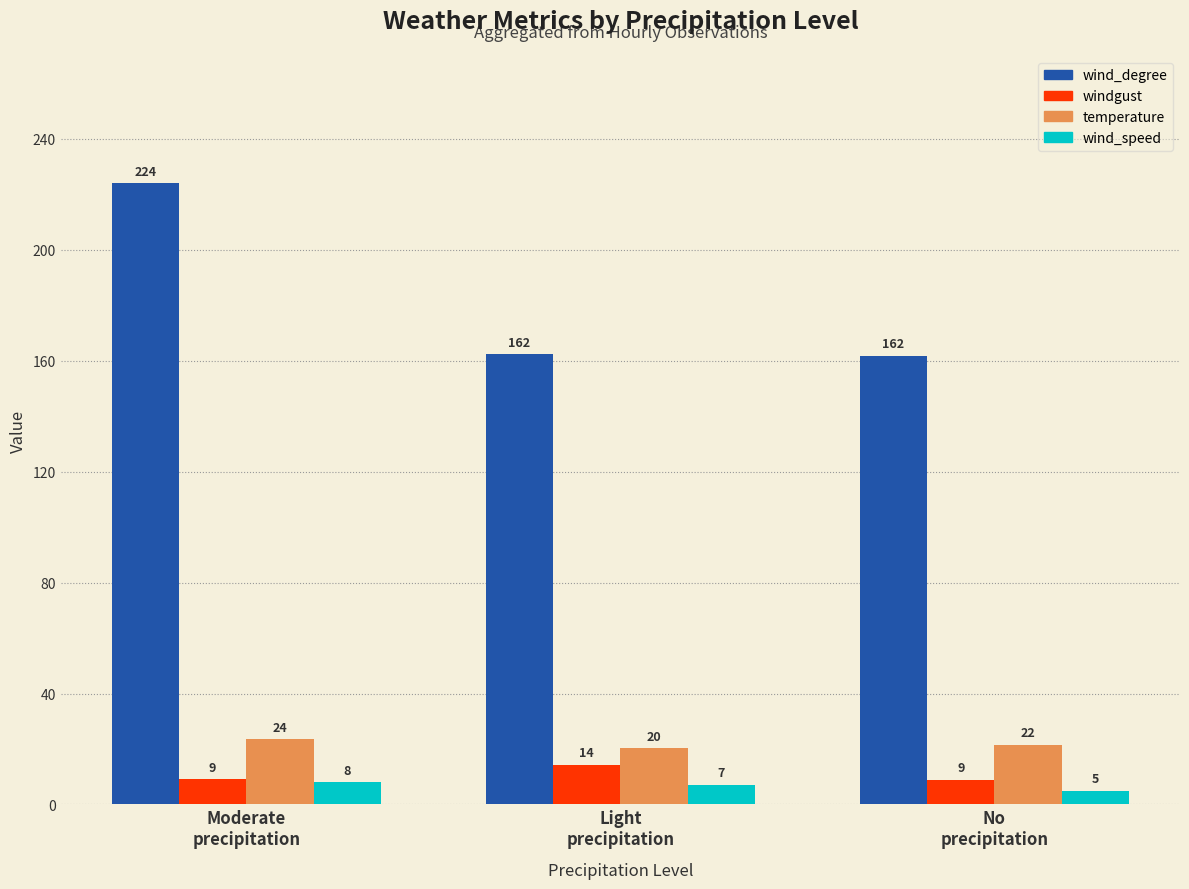

List the series in order of their peak value, highest first.

wind_degree, temperature, windgust, wind_speed